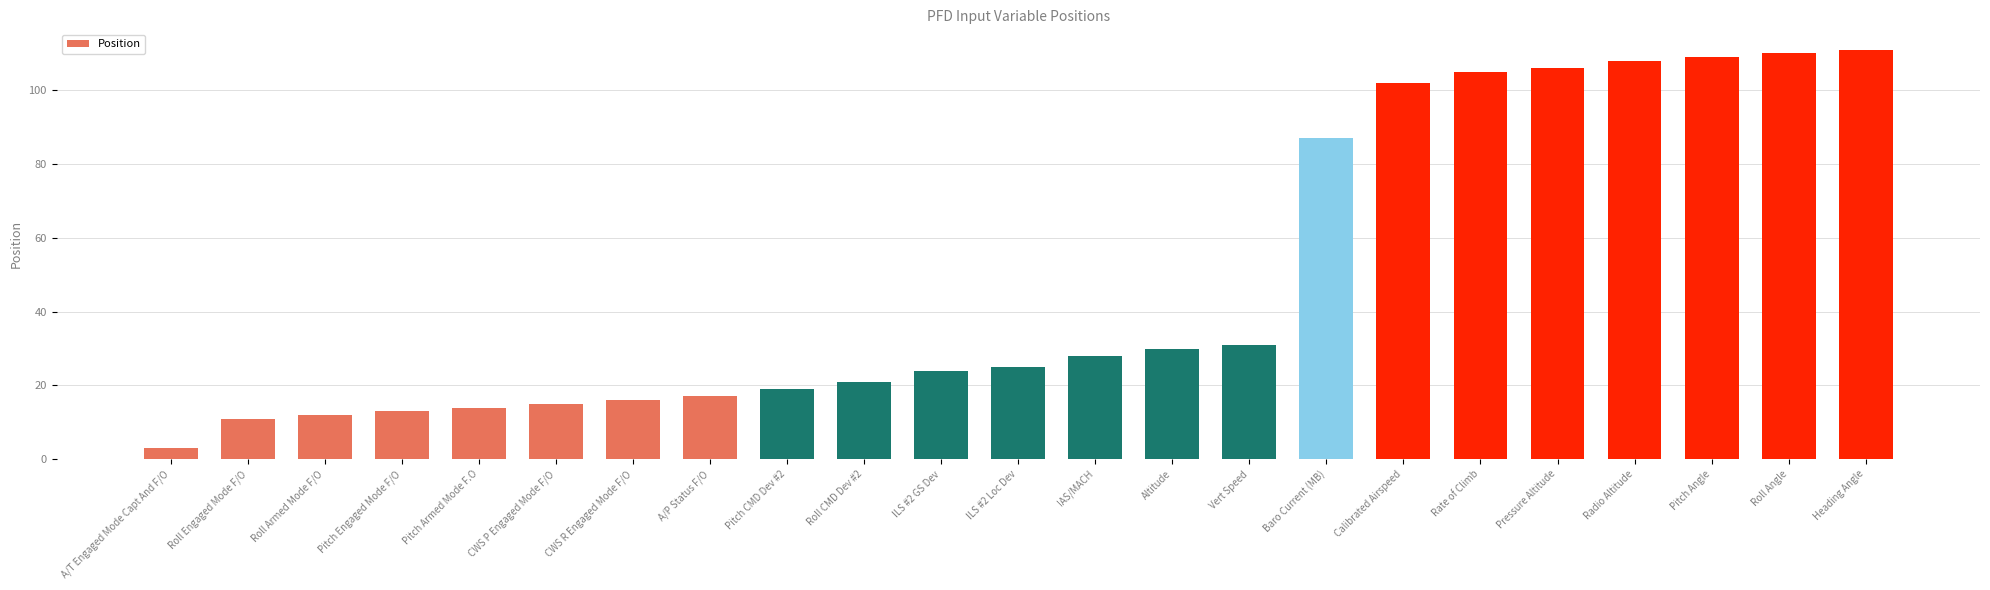

Reading left to right, what are all the values shown in this chart?

3	11	12	13	14	15	16	17	19	21	24	25	28	30	31	87	102	105	106	108	109	110	111